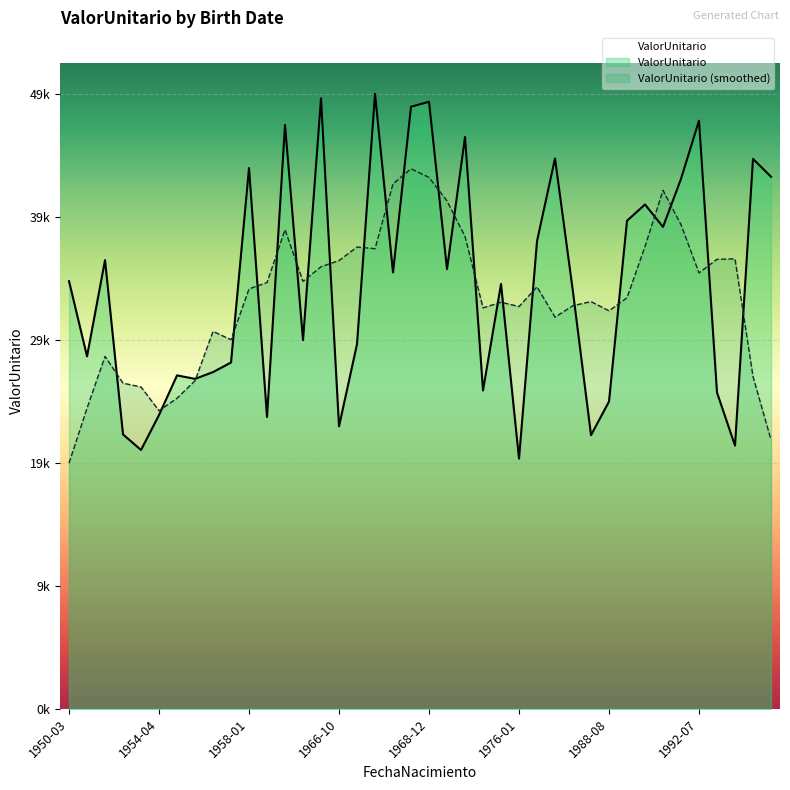

At which label is the value closest to 34780?

1968-04-11